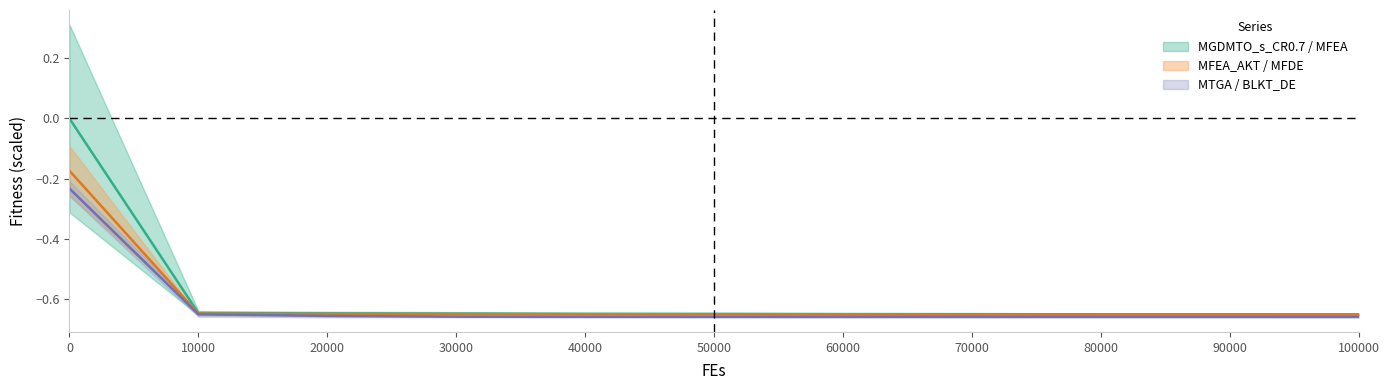

Does the chart have visible grid lines?

No